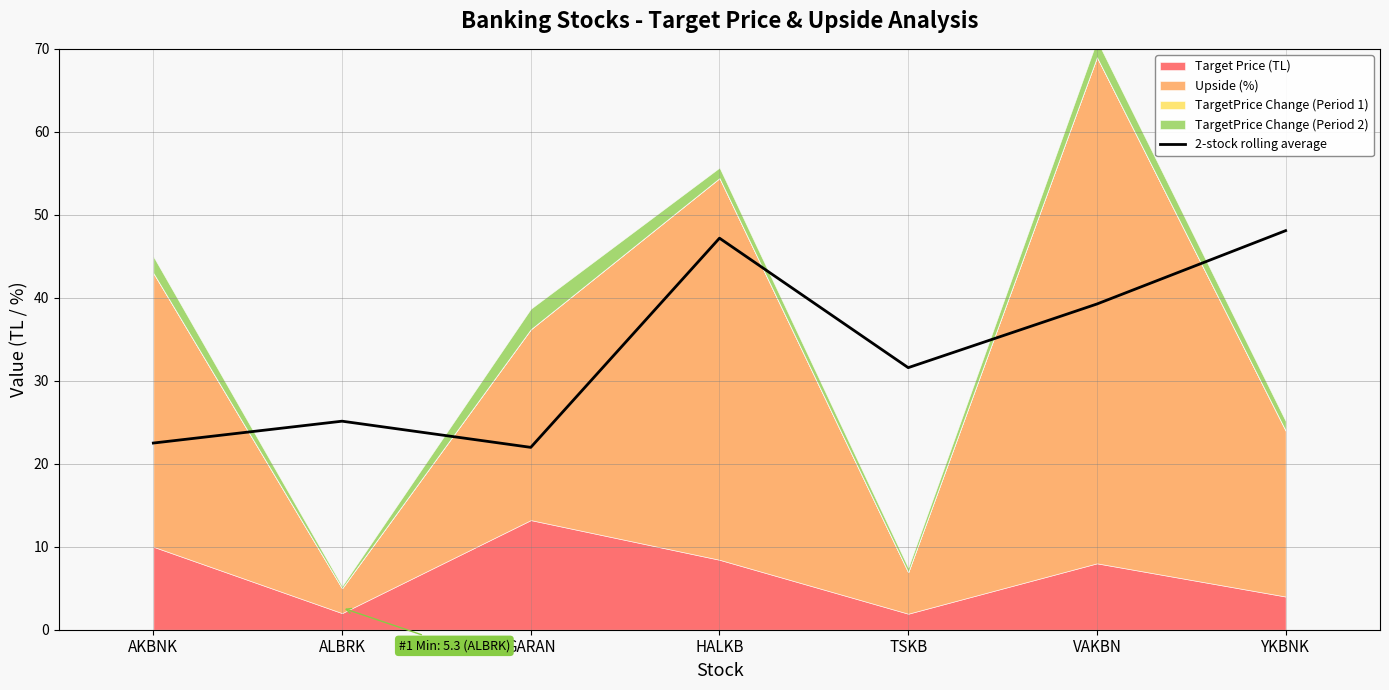

Reading right to left, transcribe all the data shown in this chart.

YKBNK=48.1	VAKBN=39.2	TSKB=31.6	HALKB=47.2	GARAN=22.0	ALBRK=25.1	AKBNK=22.5